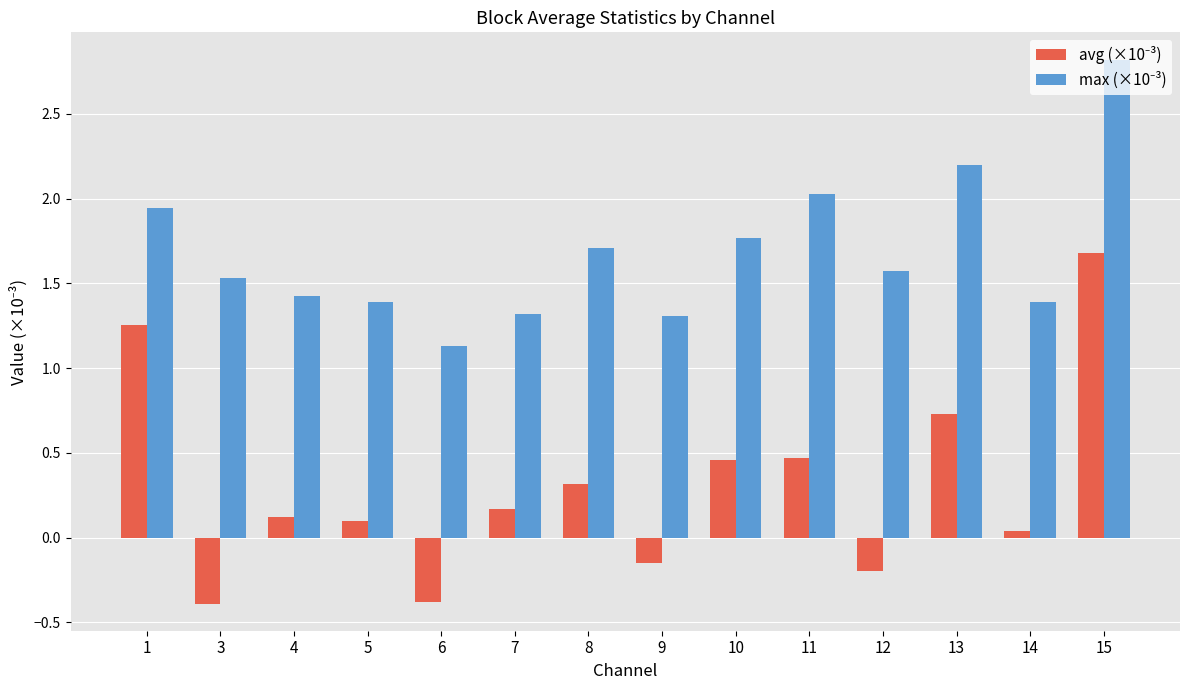

What is the minimum value shown in the chart?

-0.4